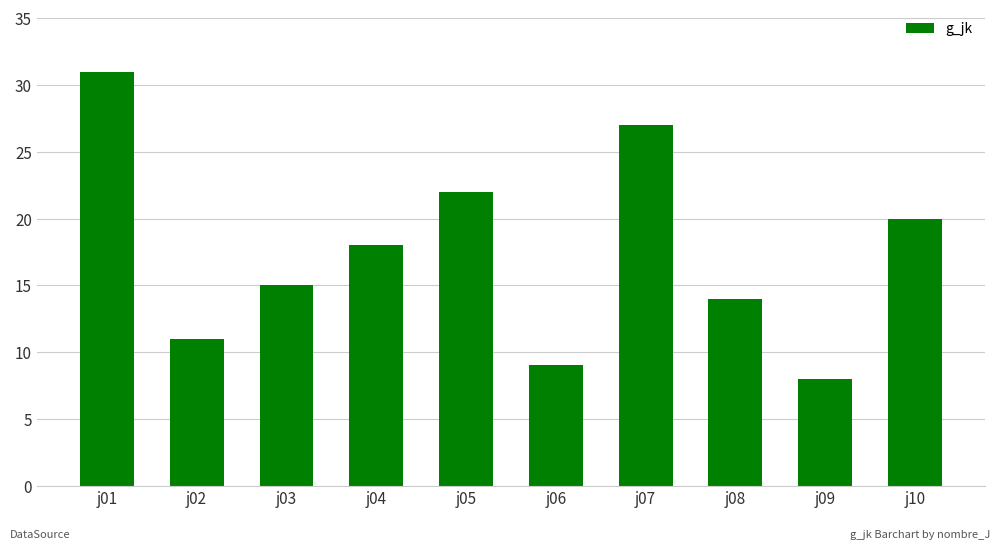

Reading left to right, transcribe all the data shown in this chart.

31	11	15	18	22	9	27	14	8	20